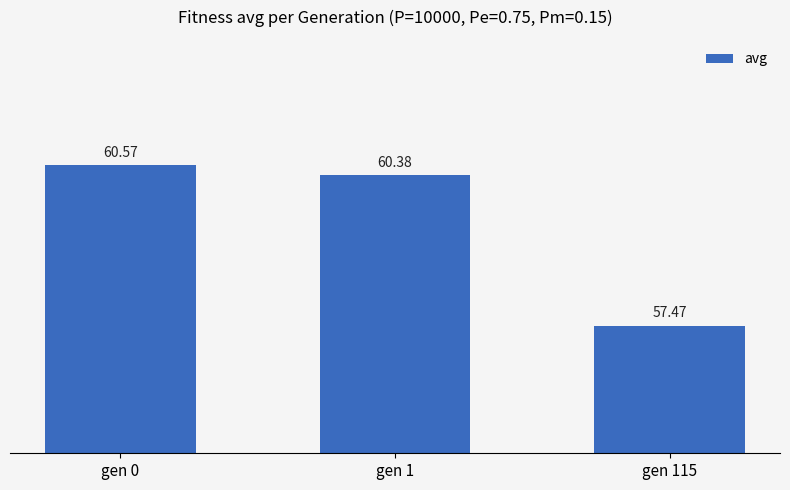

What is the change in value from gen 0 to gen 115?

-3.1